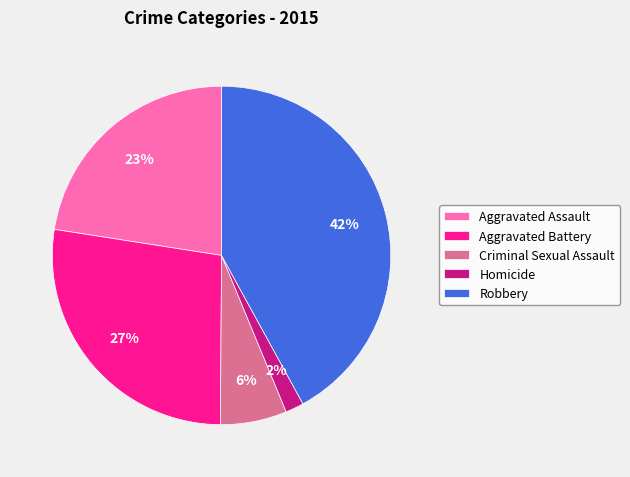

Is the sum of Aggravated Assault and Criminal Sexual Assault greater than half?

No